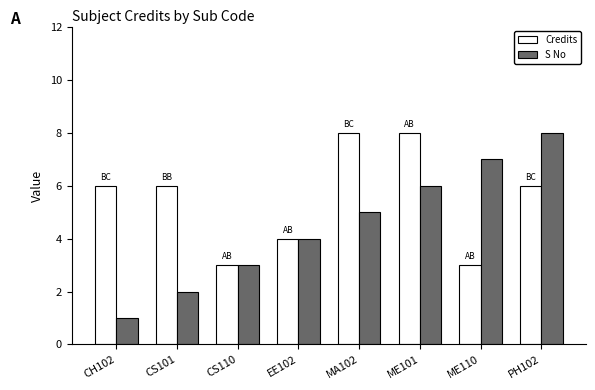

What is the spread (max minus min) of values at CH102?

5